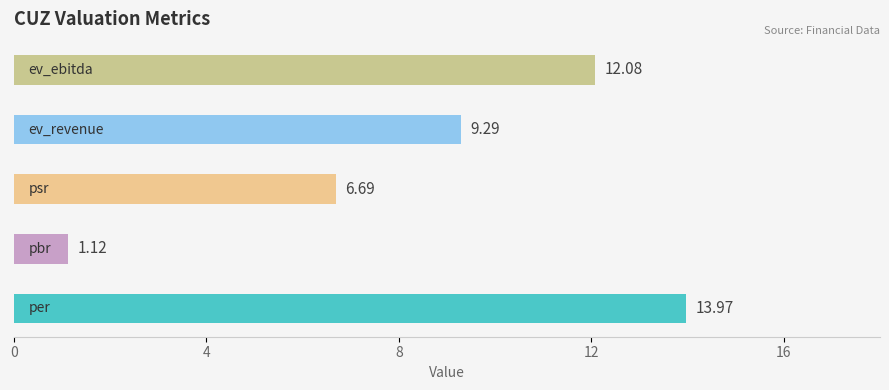

What is the sum of the values at ev_ebitda and per?

26.1